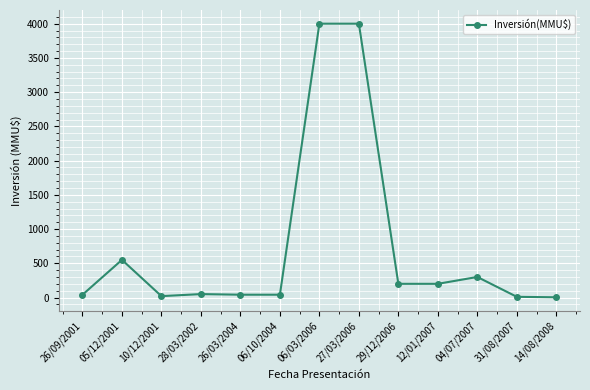

The chart shows a value of 200.0 at 12/01/2007. True or false?

True